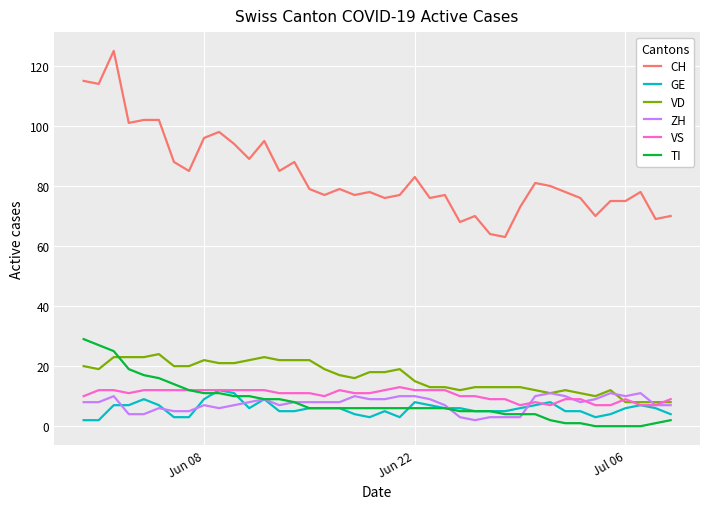

Count the number of data series in this chart.

6